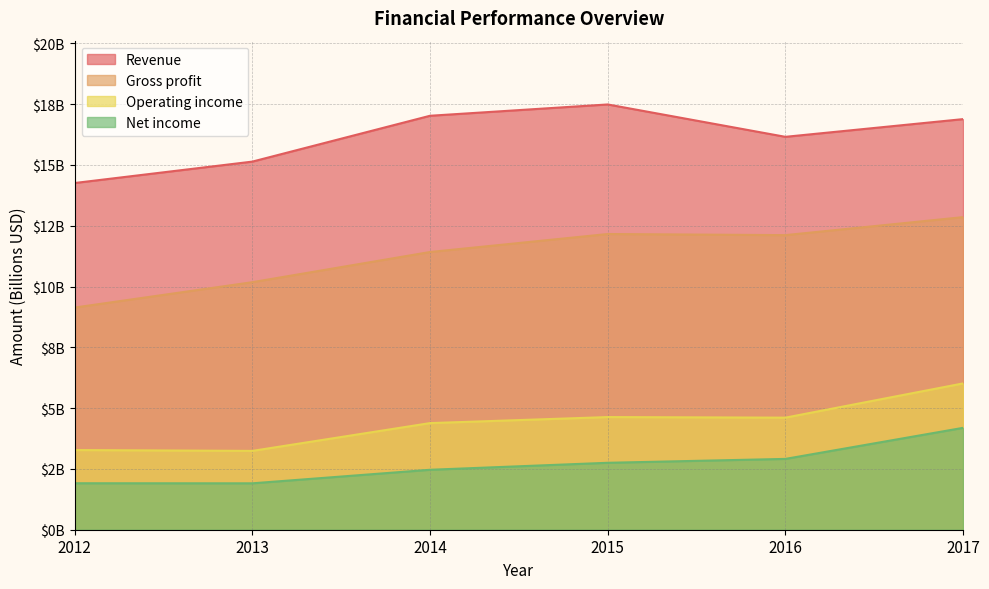

Rank the series by their maximum value, from lowest to highest.

Net income, Operating income, Gross profit, Revenue